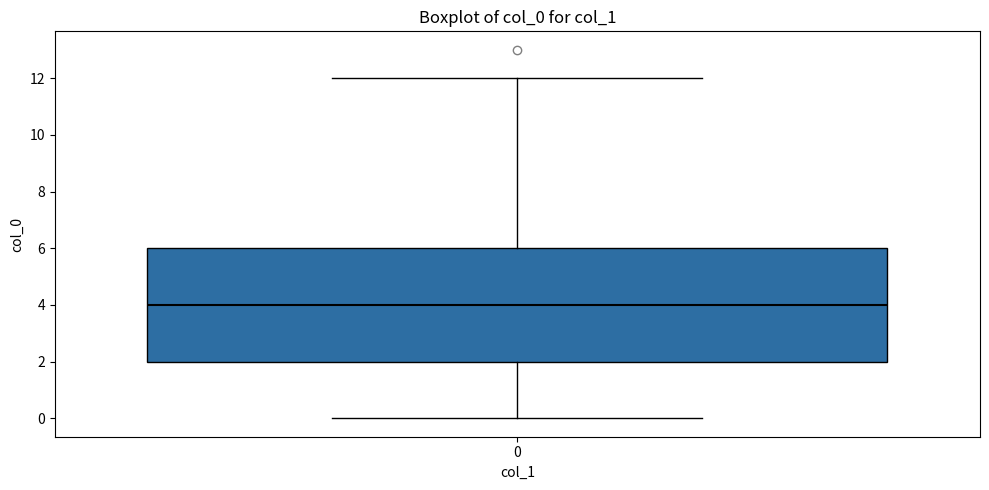

Transcribe this box plot: give where the median line is, the range the box spans, and where the two whiskers end, as read against the y-axis. The values are not printed on the chart, so give them approximately, as read against the axis.

median 4, box 2 to 6, whiskers 0 to 12